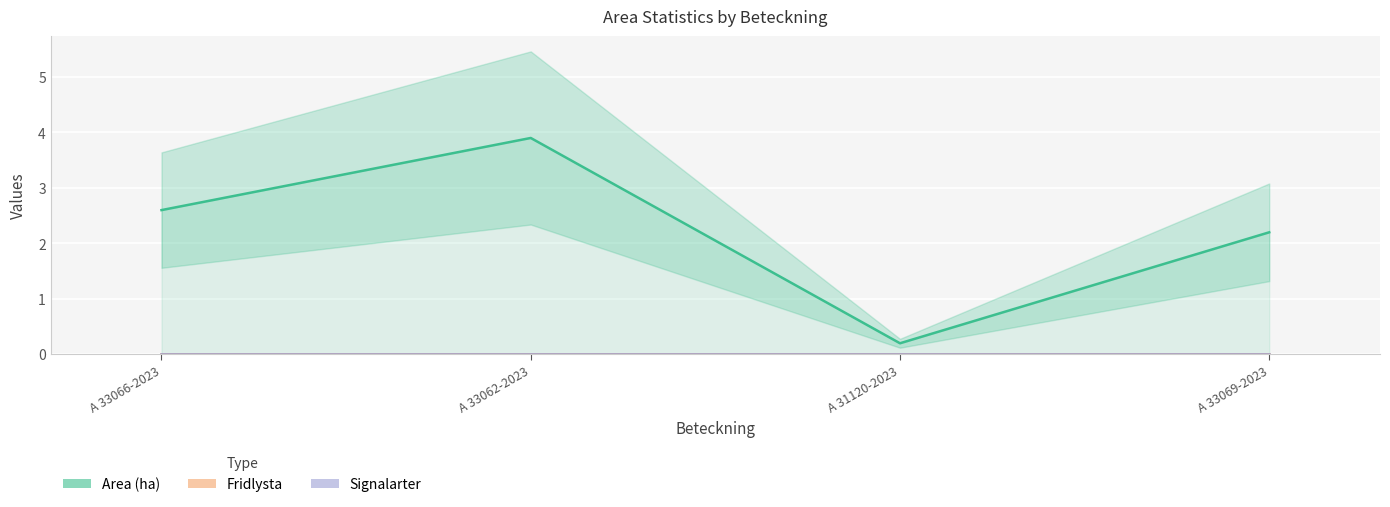

Reading left to right, what are all the values shown in this chart?

Area (ha): 2.6	3.9	0.2	2.2
Fridlysta: 0.0	0.0	0.0	0.0
Signalarter: 0.0	0.0	0.0	0.0